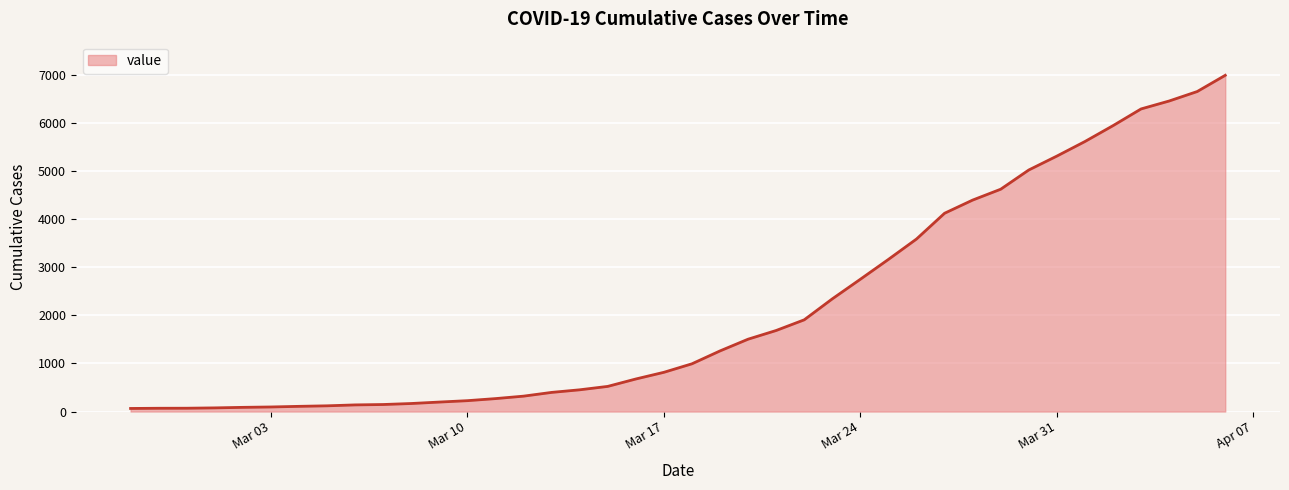

Reading left to right, transcribe all the data shown in this chart.

64	68	69	76	87	95	108	119	138	146	167	197	226	269	320	398	452	523	677	816	993	1261	1505	1686	1908	2344	2752	3165	3589	4125	4399	4625	5025	5314	5617	5947	6295	6460	6657	6995